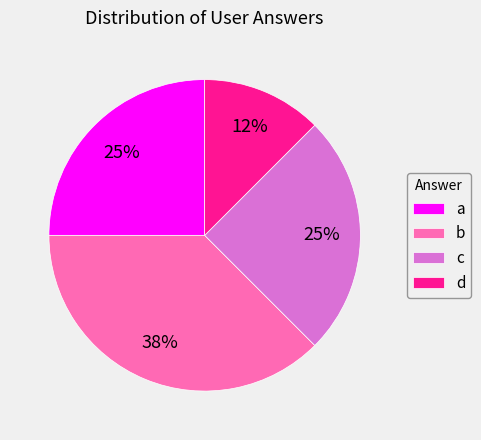

How many segments does this pie chart have?

4